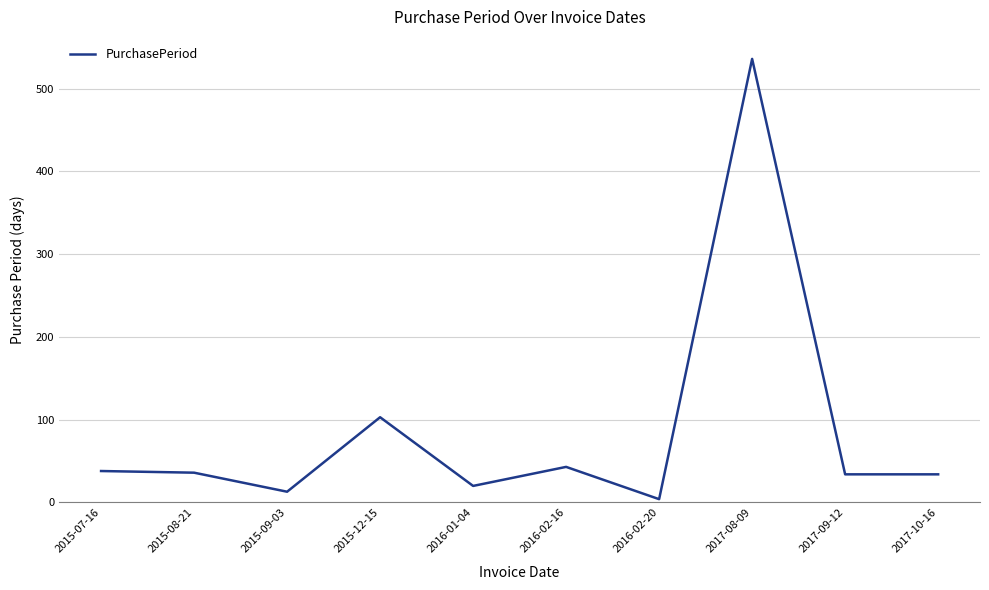

Between 2015-12-15 and 2015-09-03, which is larger?

2015-12-15